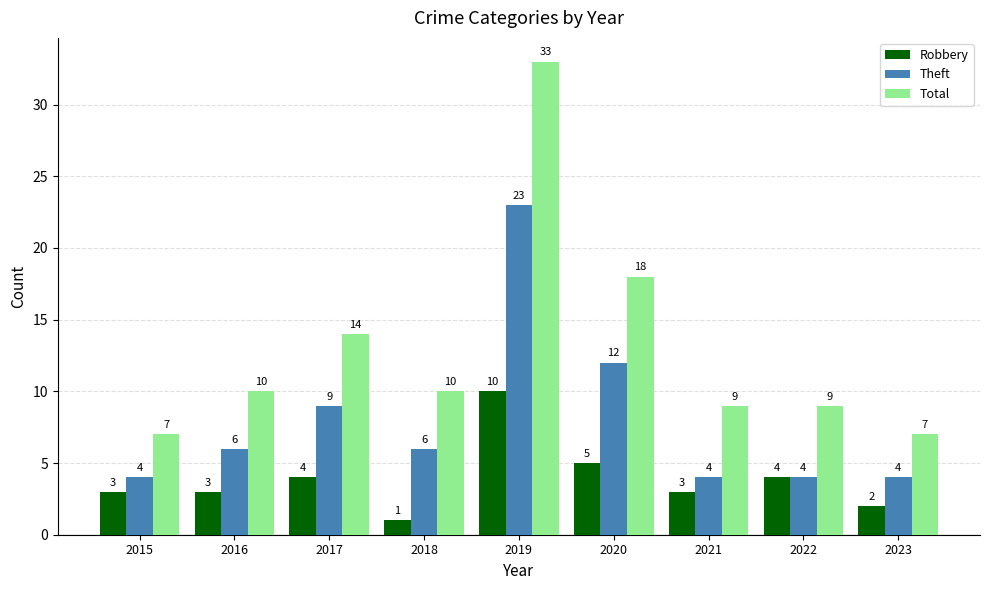

Reading right to left, transcribe all the data shown in this chart.

Robbery: 2023=2	2022=4	2021=3	2020=5	2019=10	2018=1	2017=4	2016=3	2015=3
Theft: 2023=4	2022=4	2021=4	2020=12	2019=23	2018=6	2017=9	2016=6	2015=4
Total: 2023=7	2022=9	2021=9	2020=18	2019=33	2018=10	2017=14	2016=10	2015=7